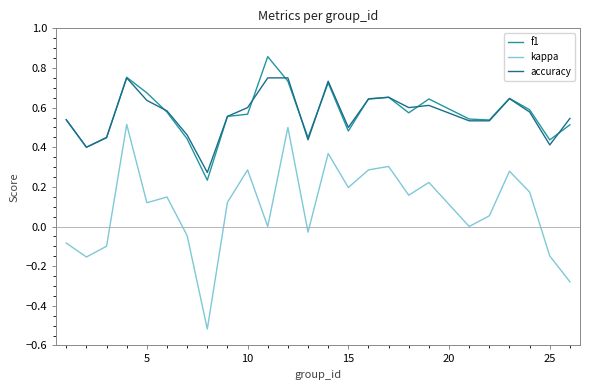

True or false: kappa and f1 cross at least once.

False